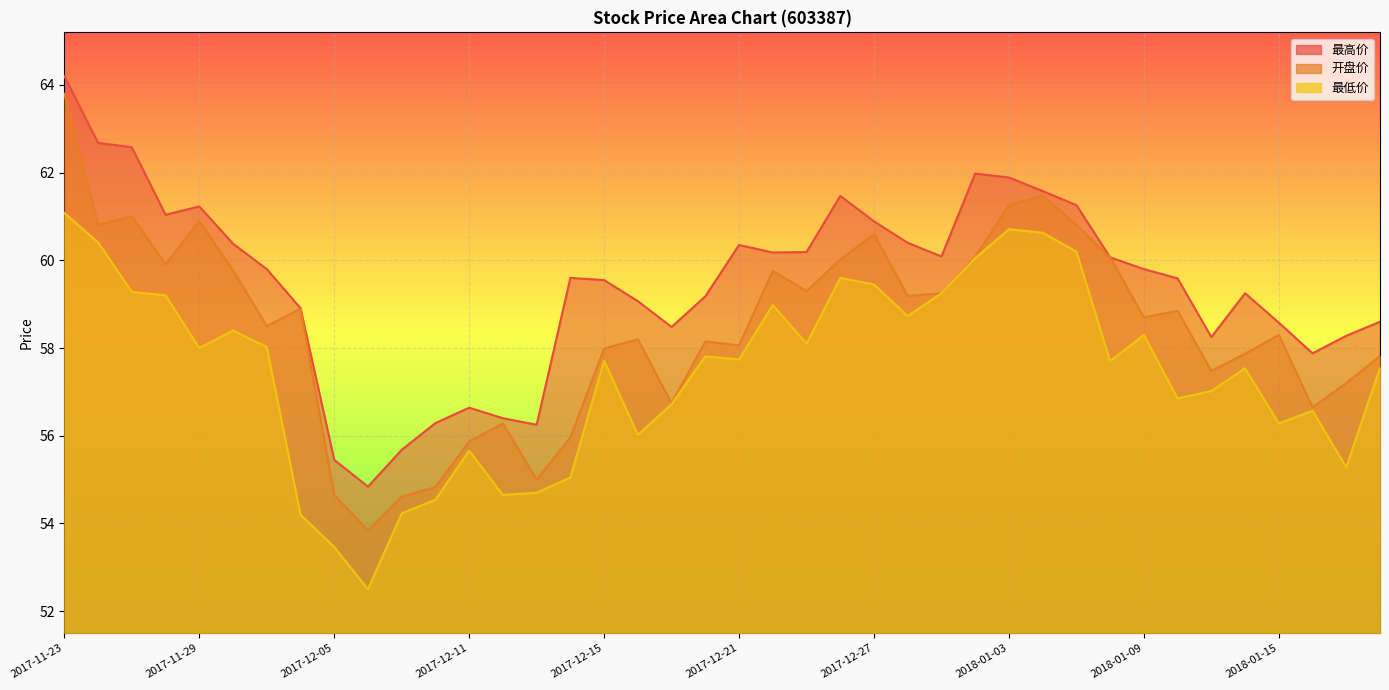

What is the difference between the maximum and minimum values in the 最低价 series?

8.6